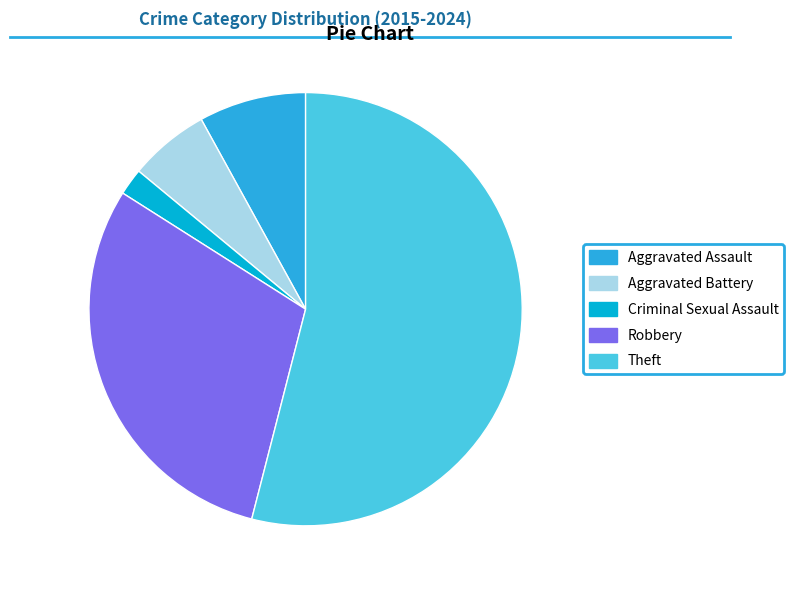

Is it true that Theft is 63% of the pie?

False